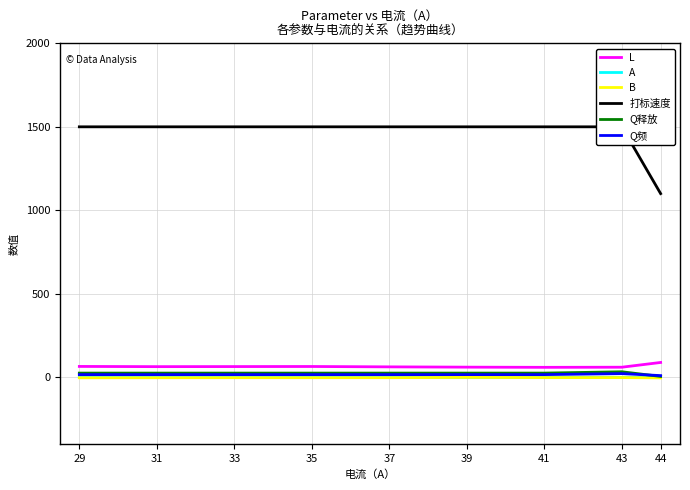

Which series has the largest total across all categories?

打标速度